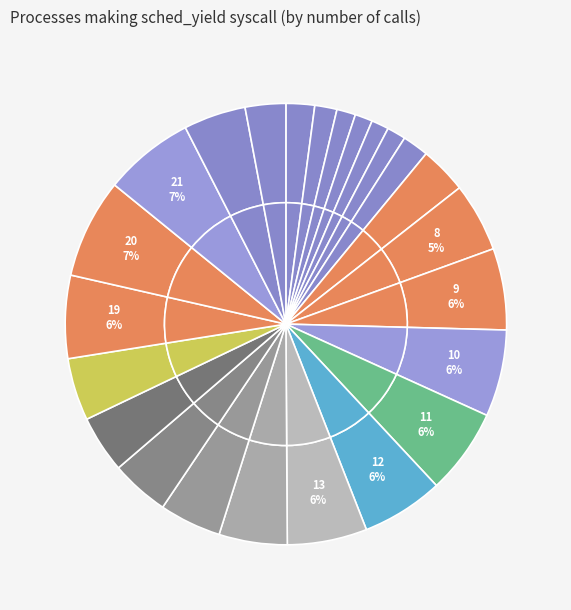

Does 19 account for over 50% of the chart?

No